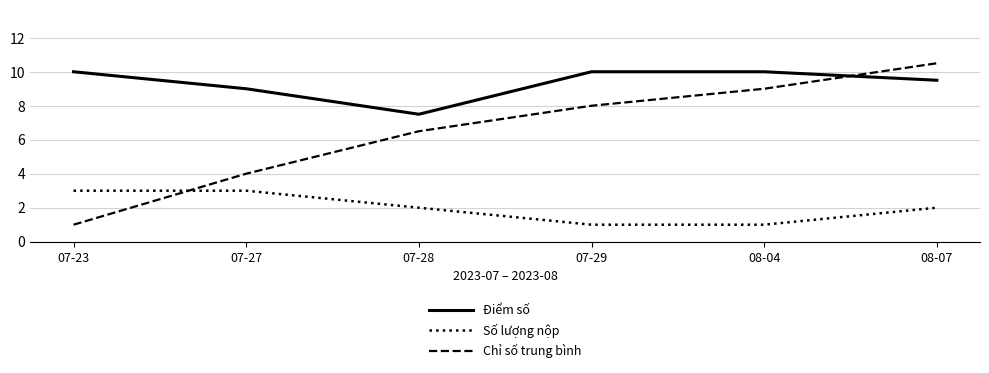

Which series changed the most between 07-27 and 08-07?

Chỉ số trung bình